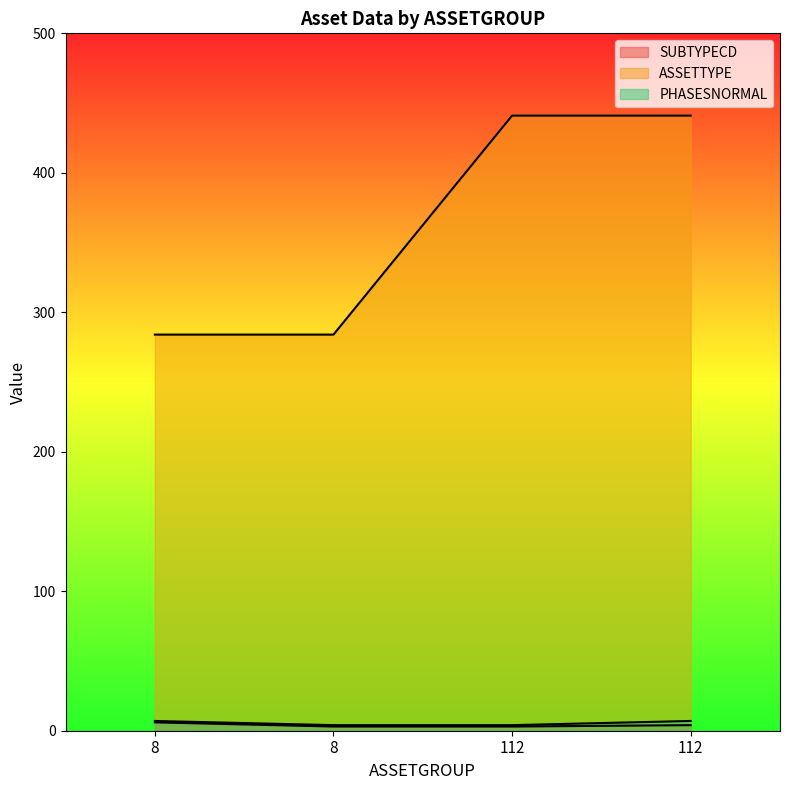

True or false: ASSETTYPE has a value of 441 at 112.

True